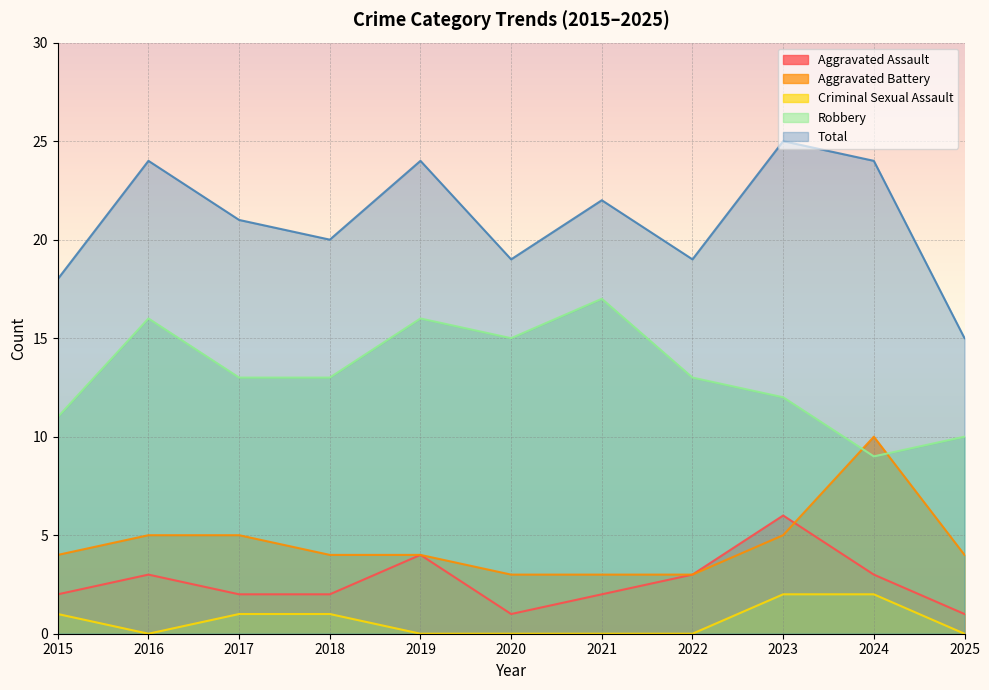

In Robbery, how many points are higher than both neighbors (excluding endpoints)?

3